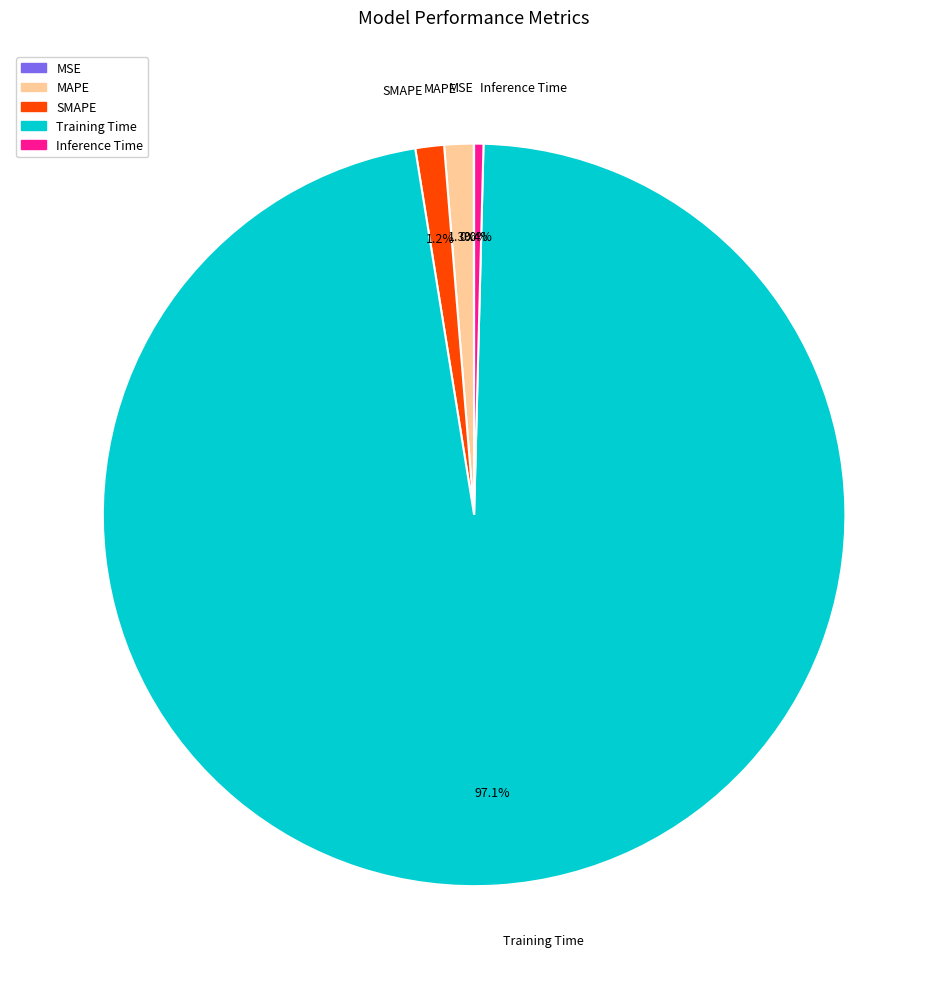

What portion of the pie excludes SMAPE?

98.8%